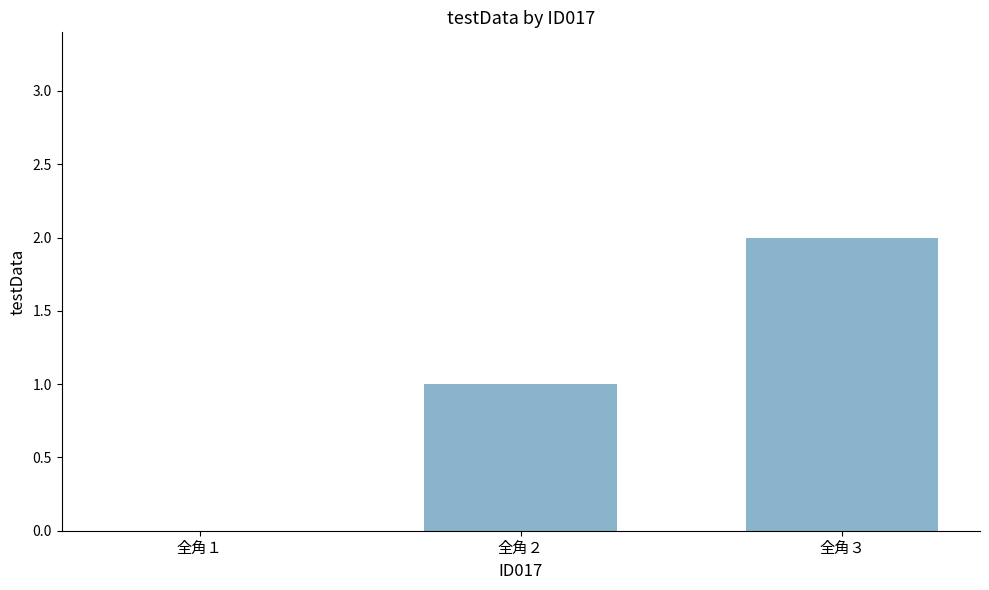

Are the bars grouped side by side (vs. stacked)?

No